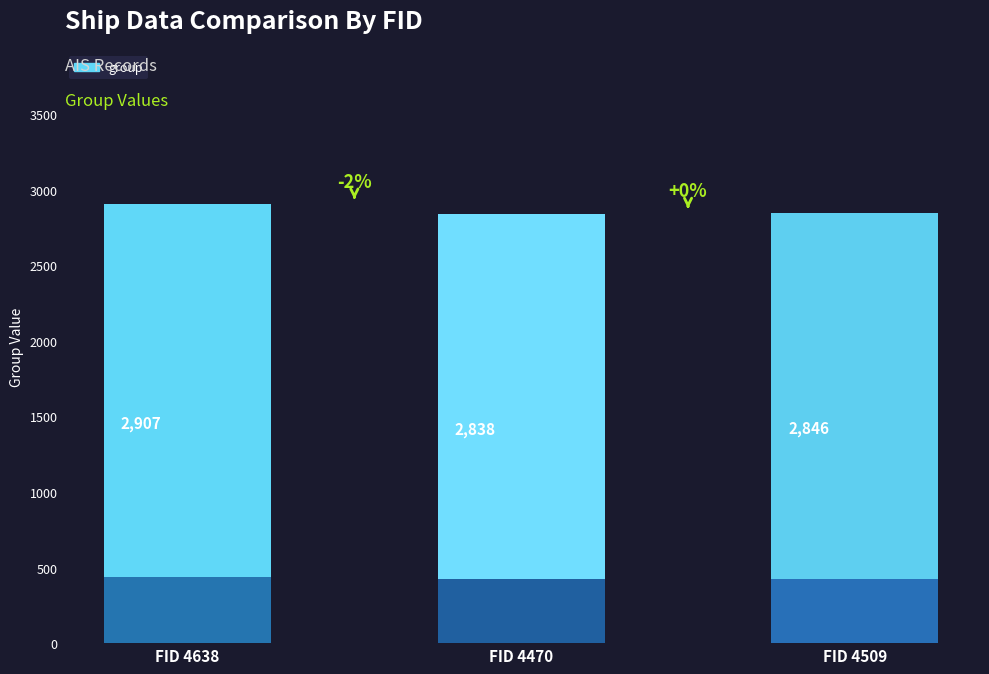

How many values are between 2838 and 2907?

3